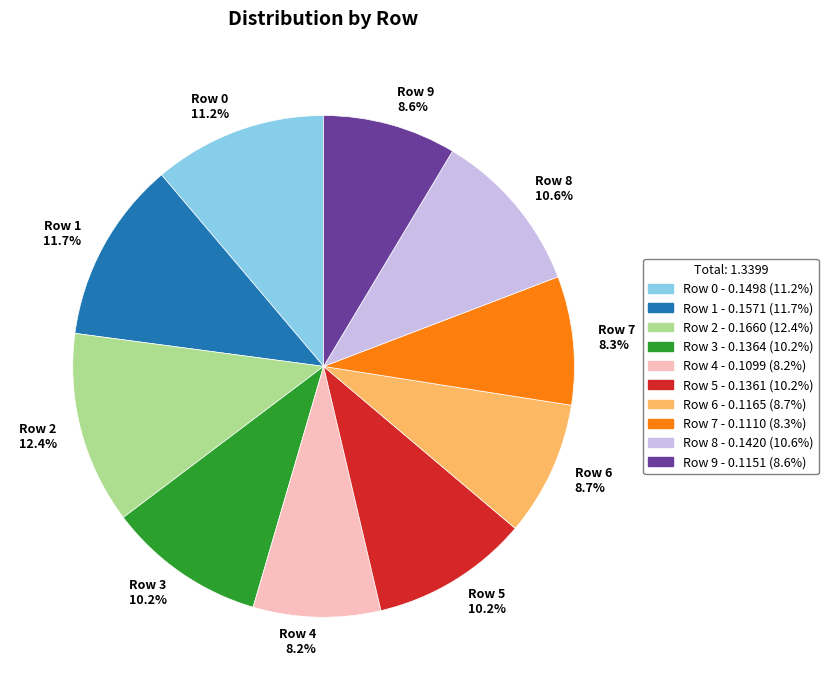

The Row 4 slice represents 8% of the pie. True or false?

True